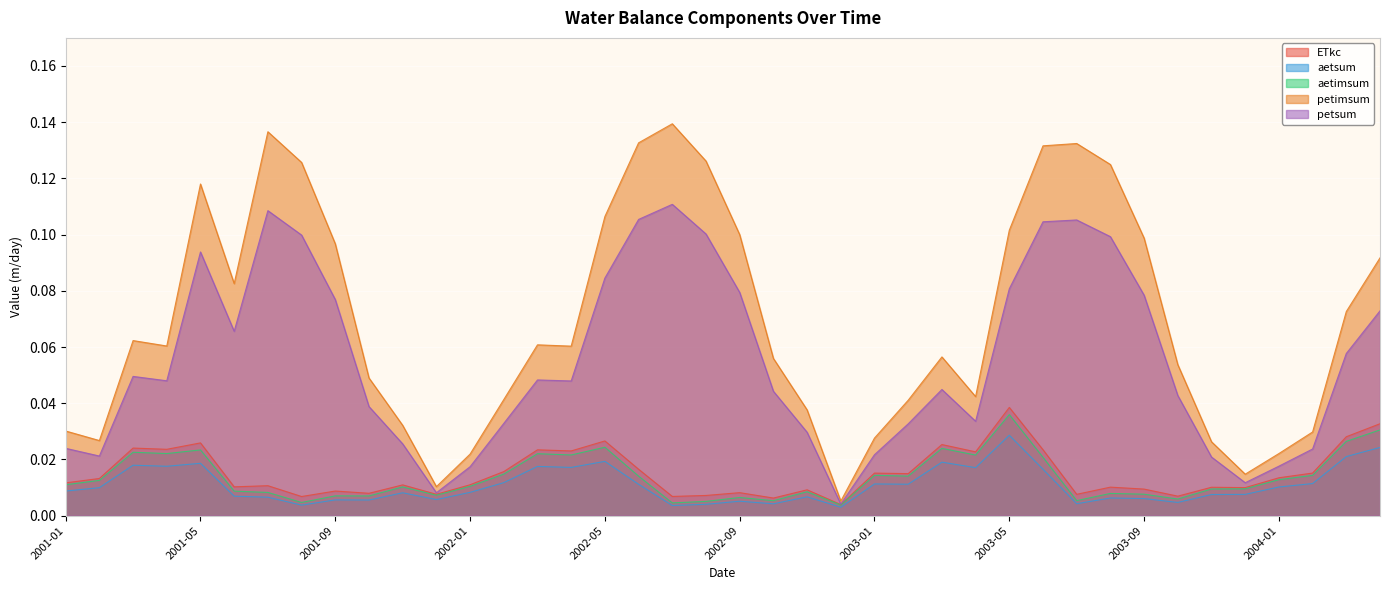

Rank the categories by petimsum value from lowest to highest.

2002-12, 2001-12, 2003-12, 2002-01, 2004-01, 2003-11, 2001-02, 2003-01, 2004-02, 2001-01, 2001-11, 2002-11, 2003-02, 2002-02, 2003-04, 2001-10, 2003-10, 2002-10, 2003-03, 2002-04, 2001-04, 2002-03, 2001-03, 2004-03, 2001-06, 2004-04, 2001-09, 2003-09, 2002-09, 2003-05, 2002-05, 2001-05, 2003-08, 2001-08, 2002-08, 2003-06, 2003-07, 2002-06, 2001-07, 2002-07